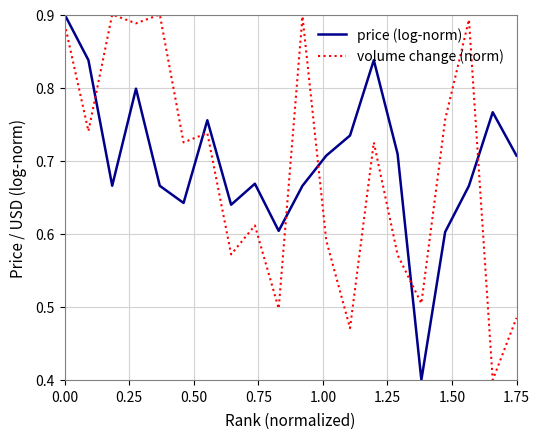

Does the chart have visible grid lines?

Yes